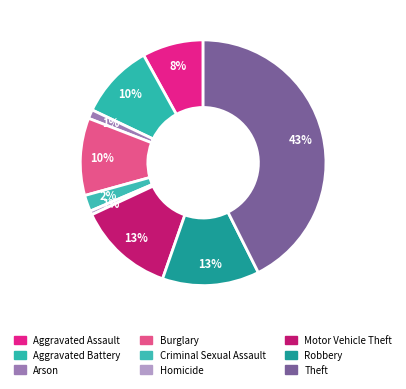

Is there any slice that represents more than half of the pie?

No